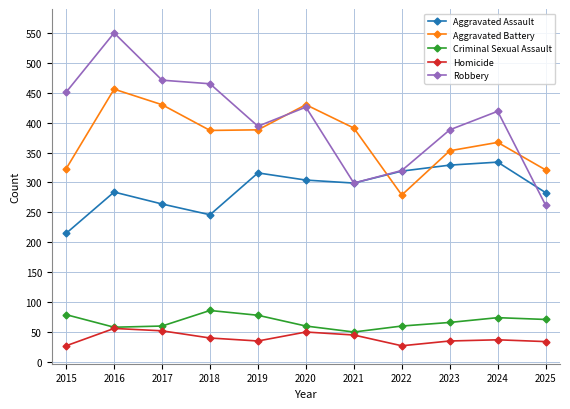

In Robbery, how many points are higher than both neighbors (excluding endpoints)?

3